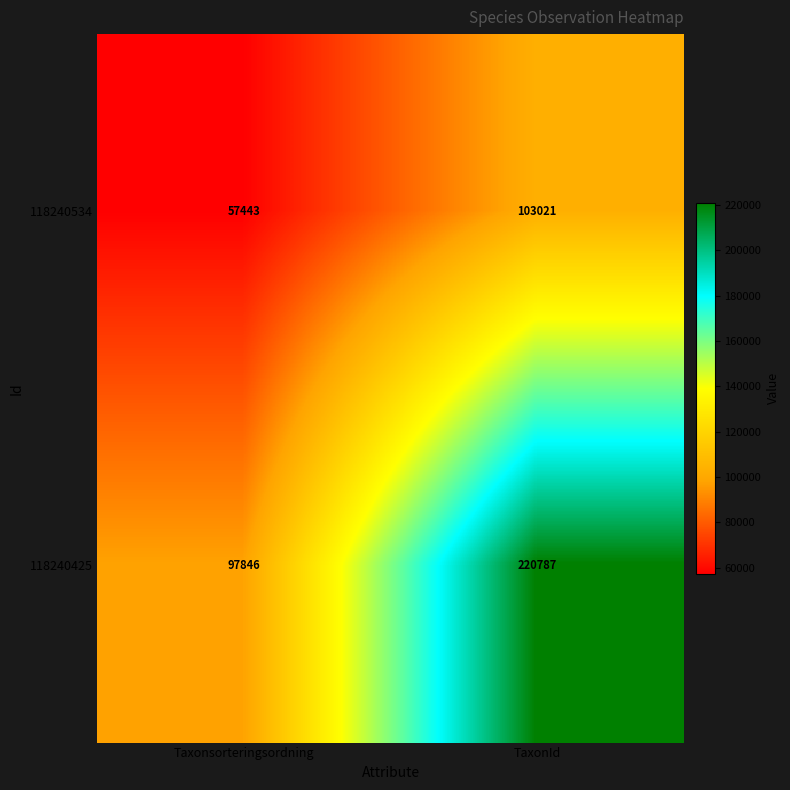

Reading left to right, transcribe all the data shown in this chart.

118240534: Taxonsorteringsordning=57443	TaxonId=103021
118240425: Taxonsorteringsordning=97846	TaxonId=220787